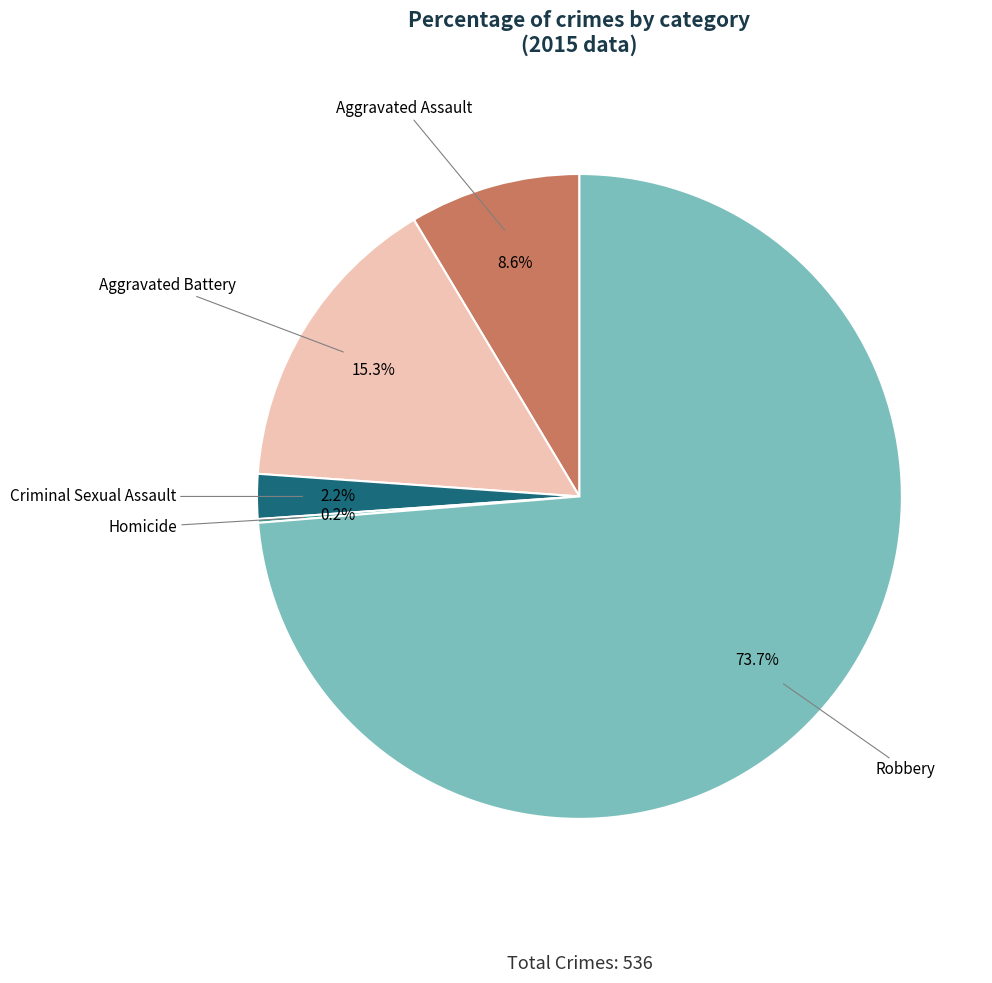

Does any single category account for the majority?

Yes